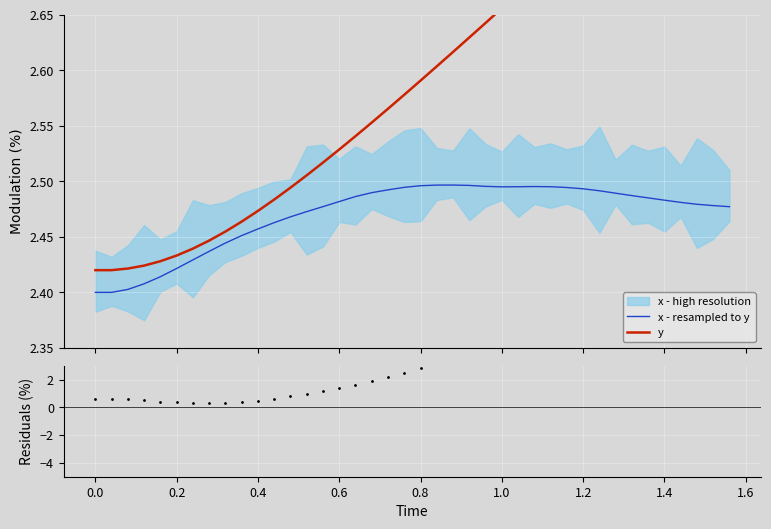

What is the highest value of the y series?

2.8